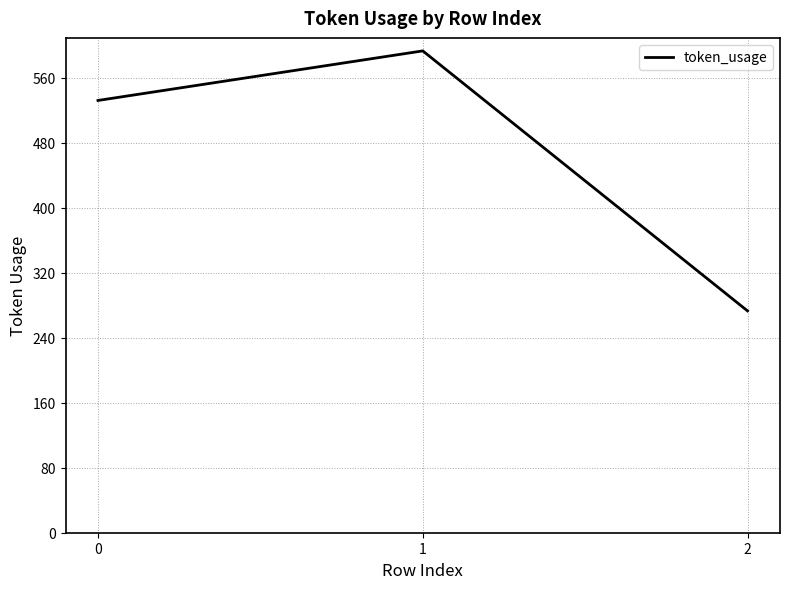

Rank the categories by value from highest to lowest.

1, 0, 2